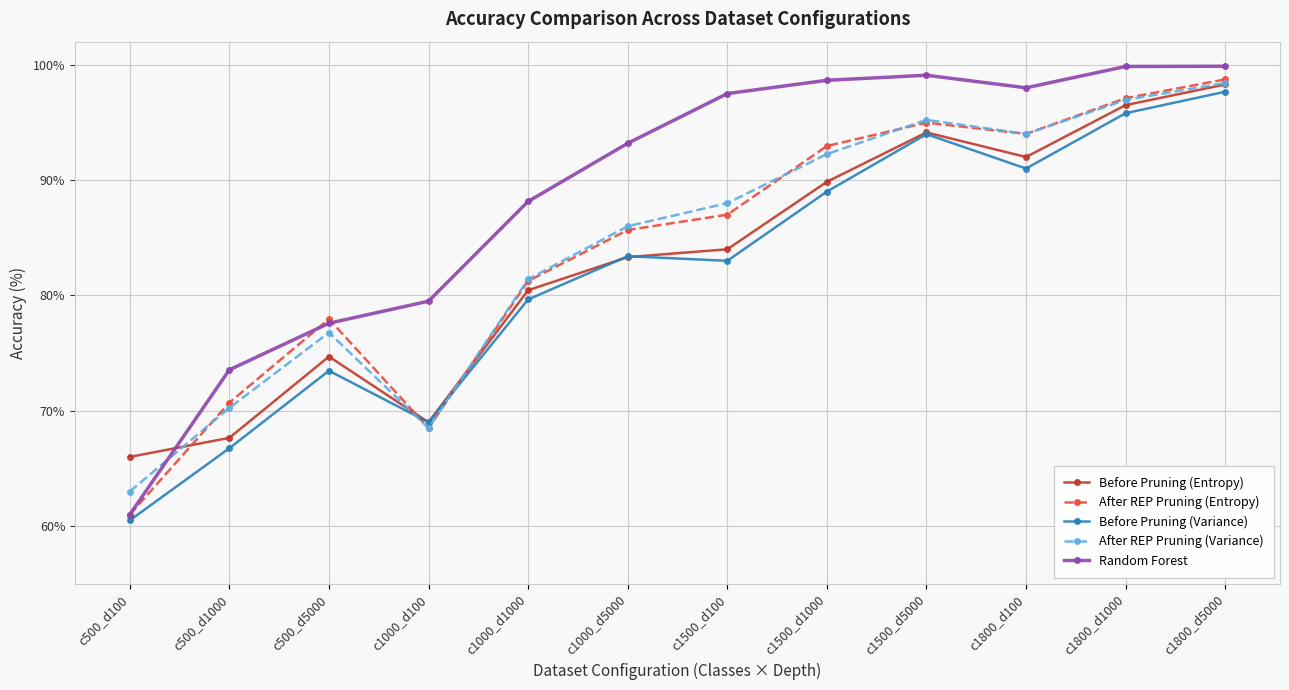

What is the label of the 3rd point from the left?

c500_d5000